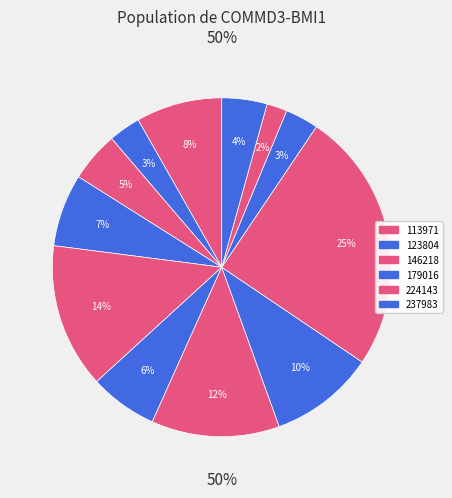

How many slices are in this pie chart?

12